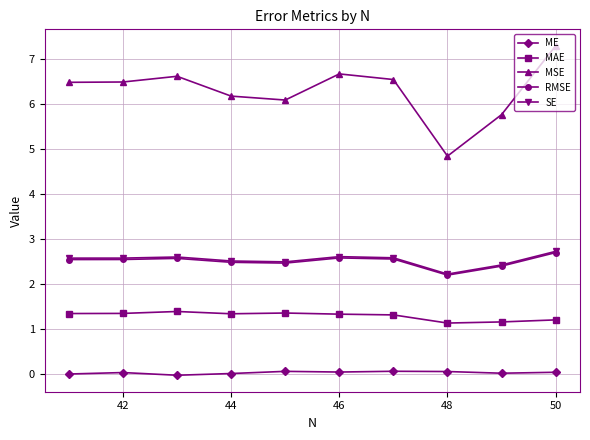

The value of SE at 50 is 3.6. True or false?

False